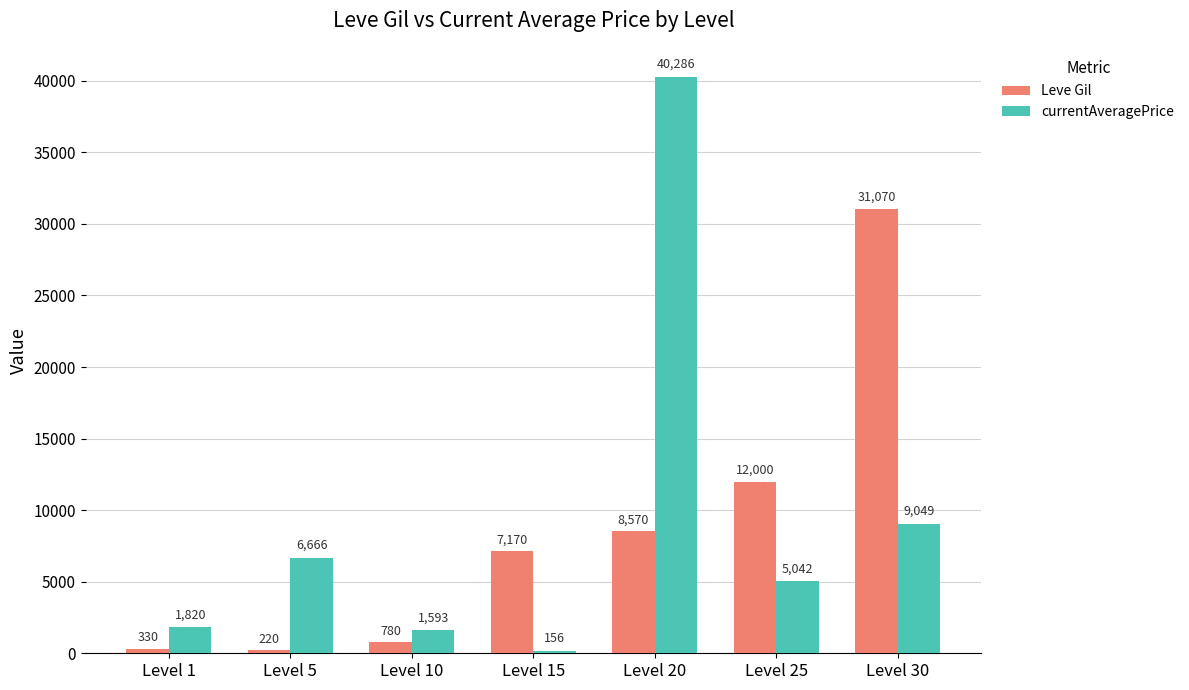

Reading left to right, extract all data points from this chart.

Leve Gil: 330	220	780	7170	8570	12000	31070
currentAveragePrice: 1820	6666	1593	156	40286	5042	9049